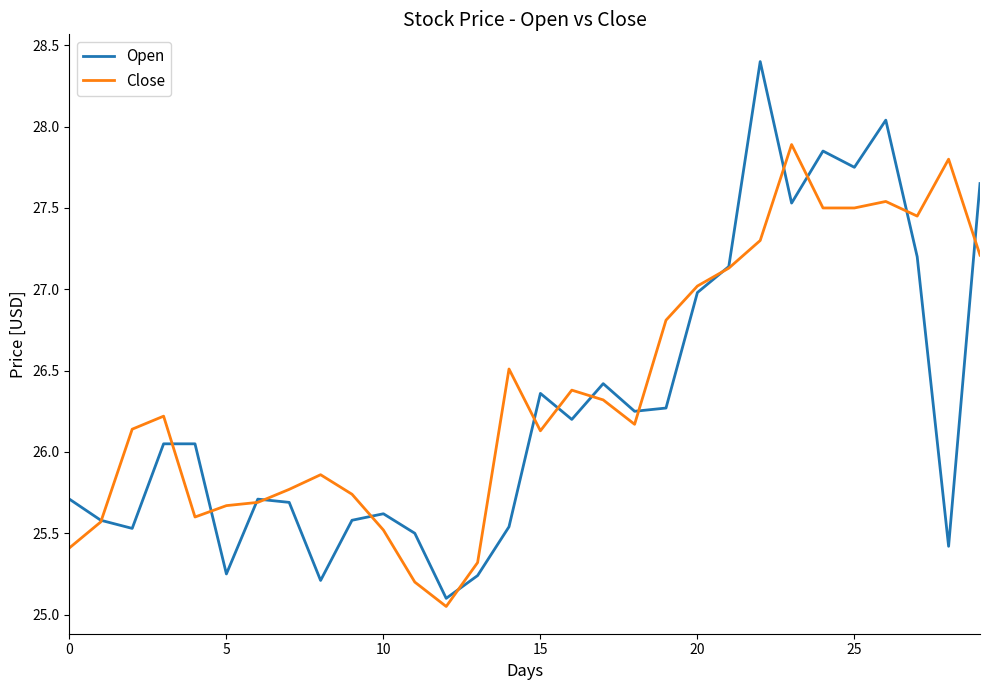

What is the greatest value displayed?

28.4